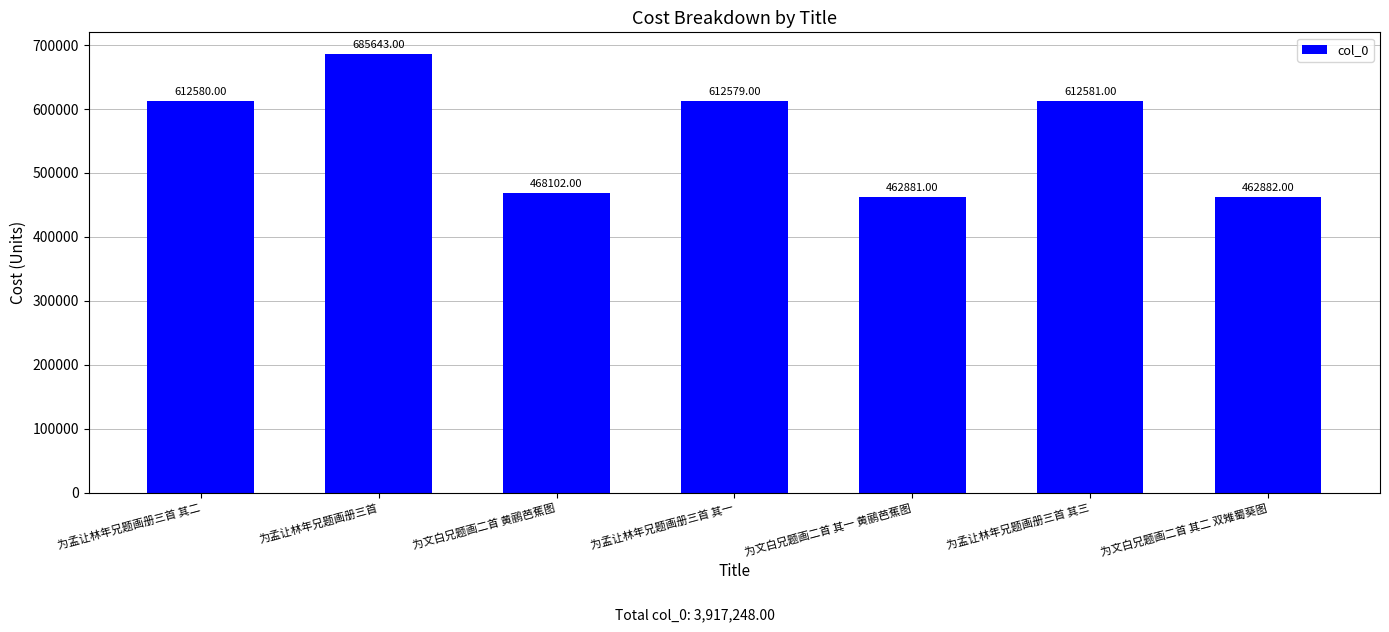

True or false: the data shows 462881 at 为文白兄题画二首 其一 黄鹂芭蕉图.

True